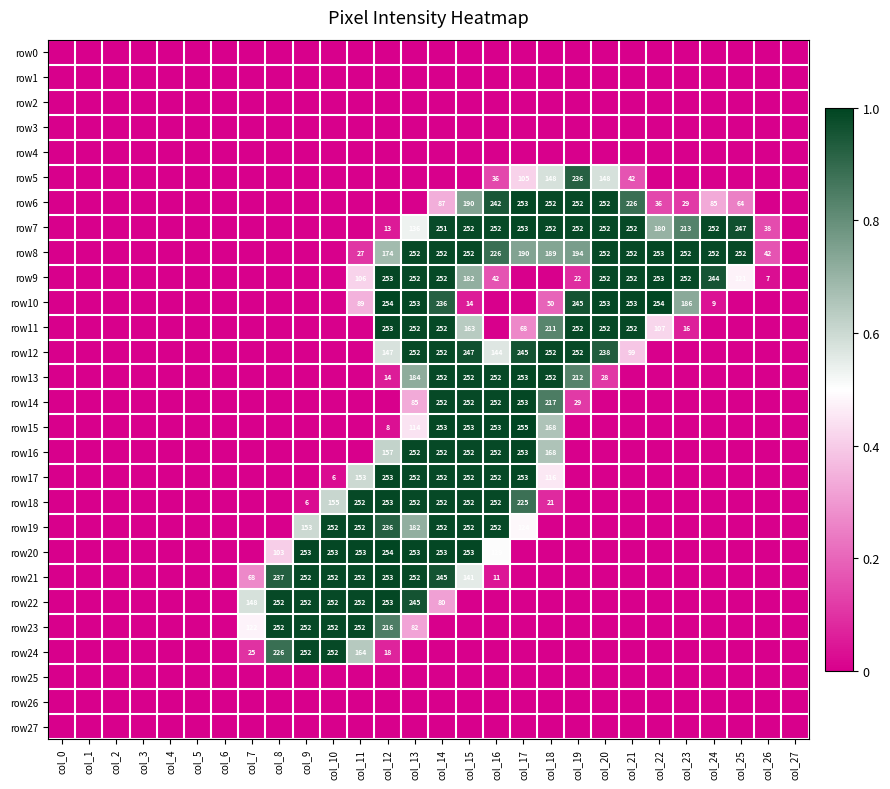

The row18 series shows 278 at col_10. True or false?

False